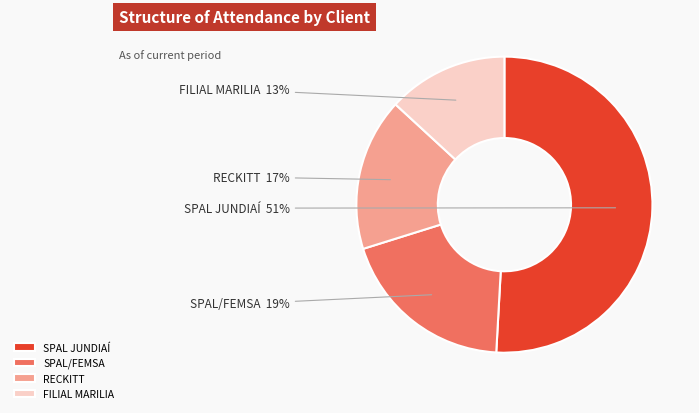

Combined, do SPAL JUNDIAÍ and FILIAL MARILIA account for over 50%?

Yes